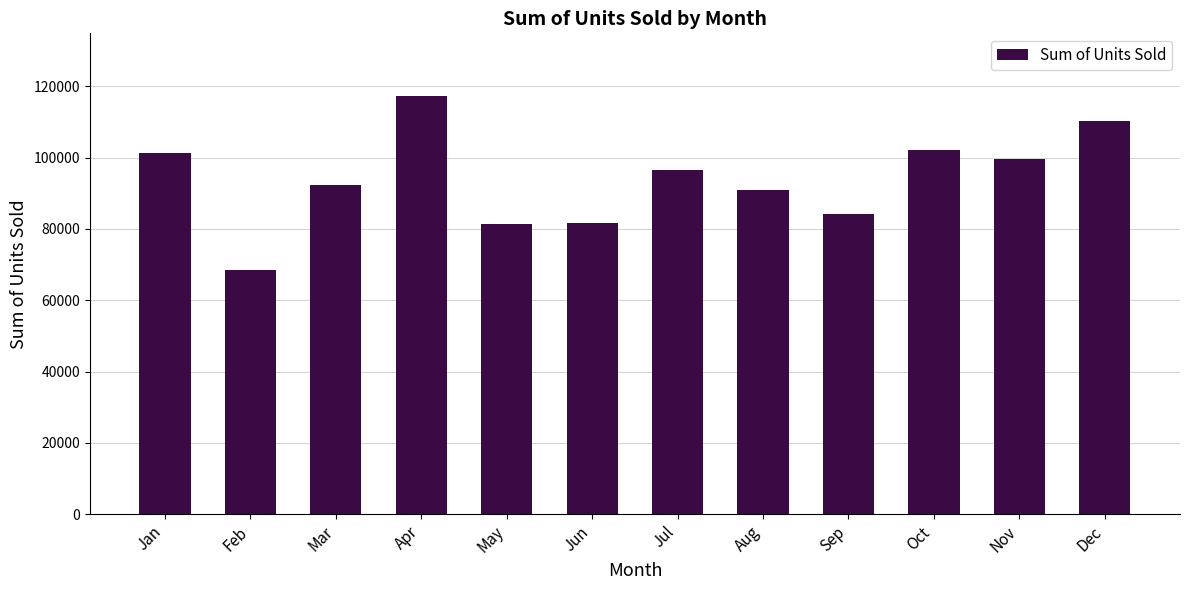

The chart shows a value of 110380.0 at Dec. True or false?

True